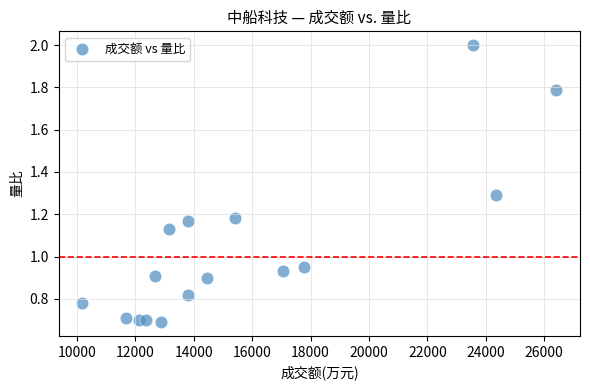

What is the range of X values (max minus min)?

16227.0